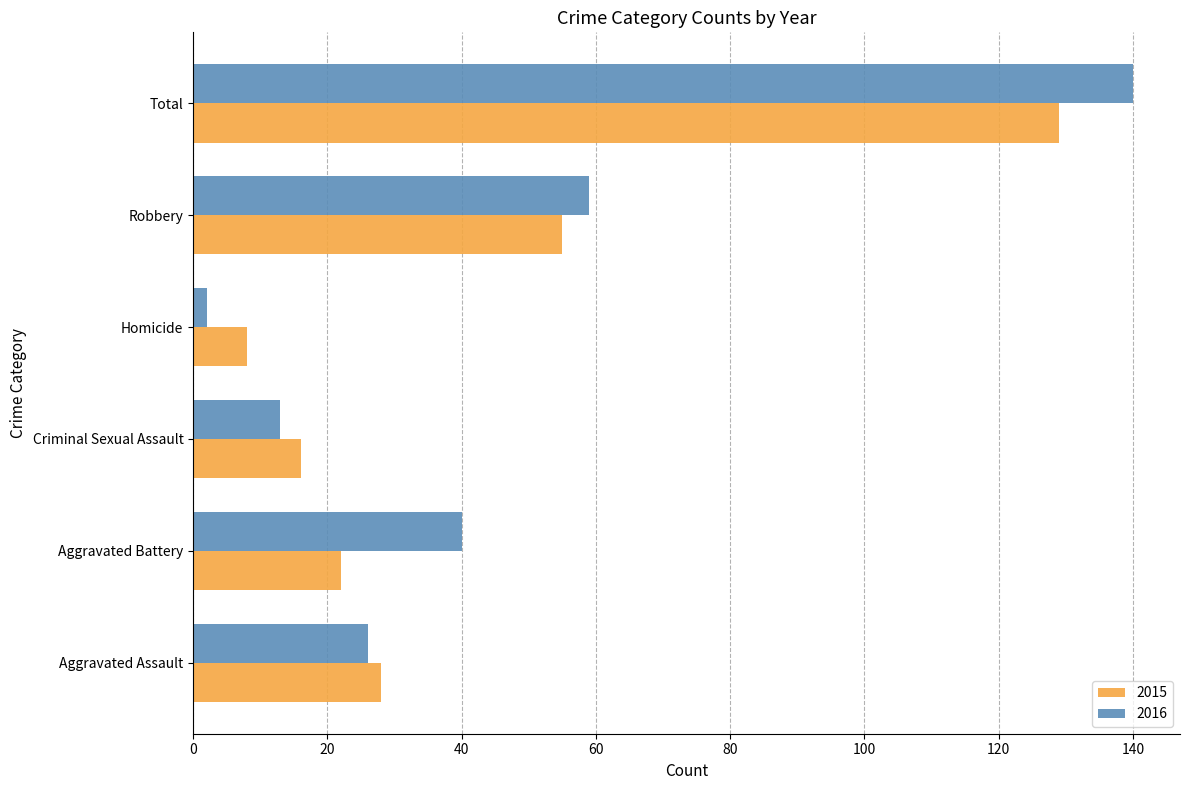

What value does the 2016 series have at Criminal Sexual Assault?

13